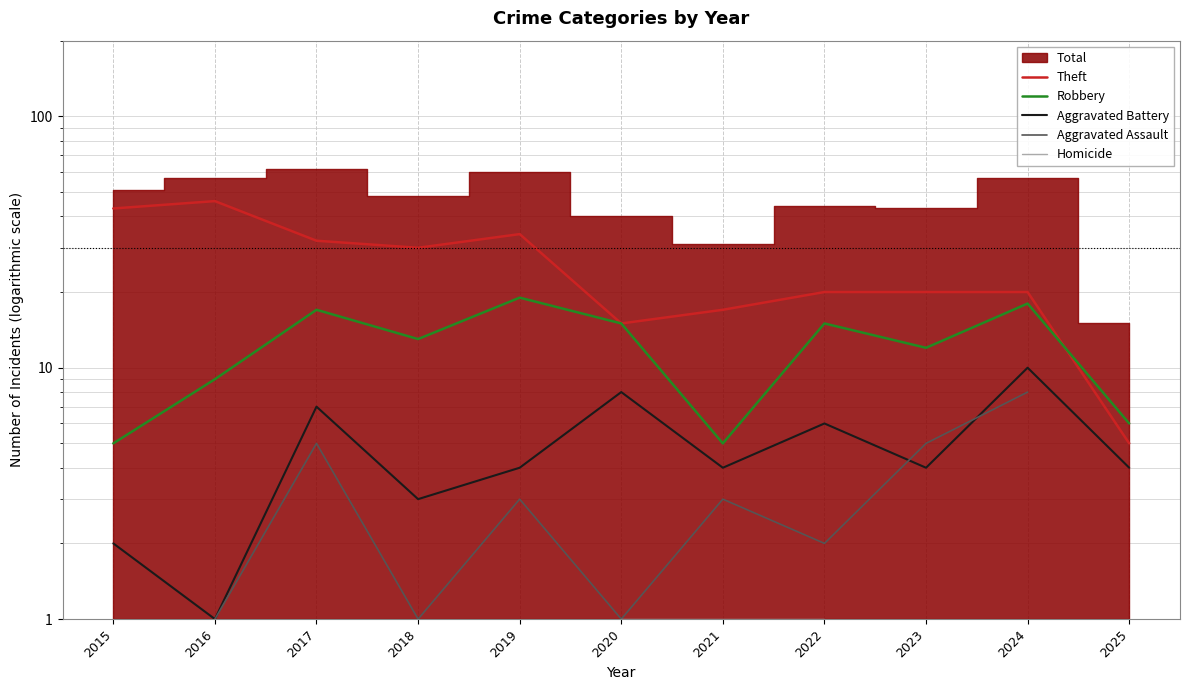

Where is Aggravated Battery nearest to the value 5?

2019